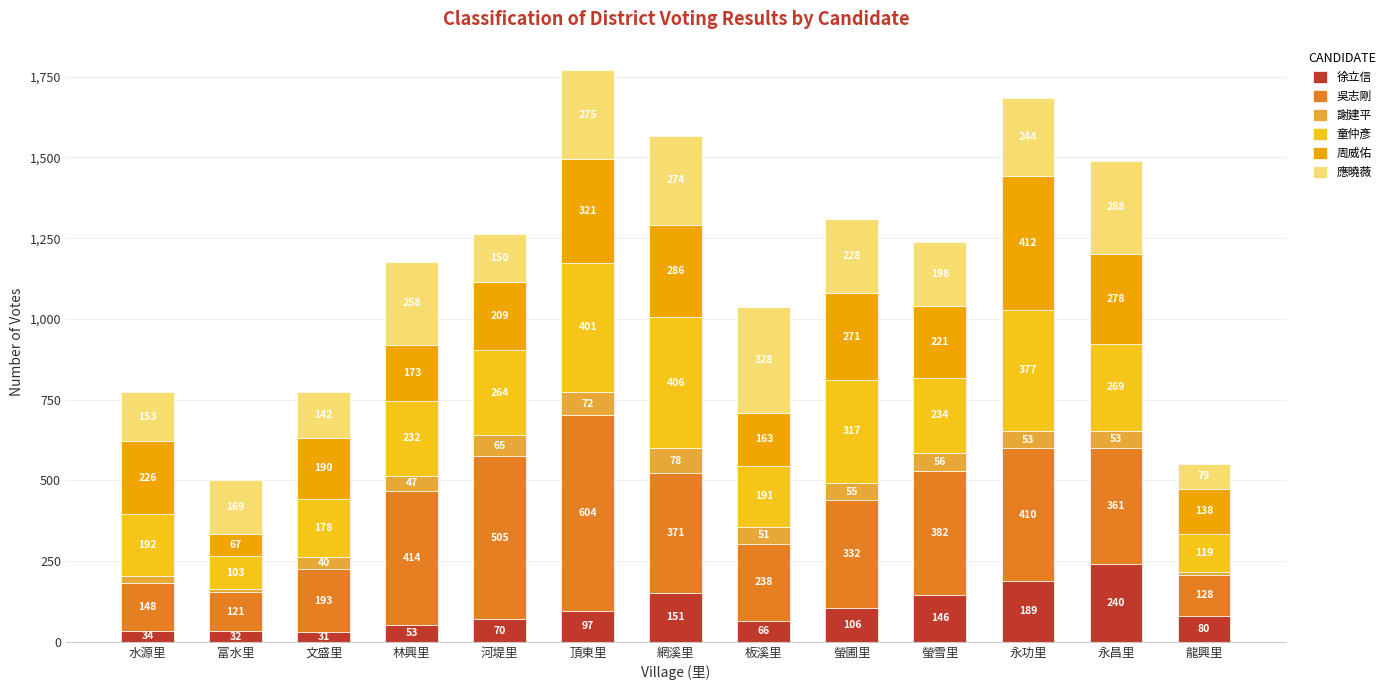

Rank the categories by 徐立信 value from lowest to highest.

文盛里, 富水里, 水源里, 林興里, 板溪里, 河堤里, 龍興里, 頂東里, 螢圃里, 螢雪里, 網溪里, 永功里, 永昌里